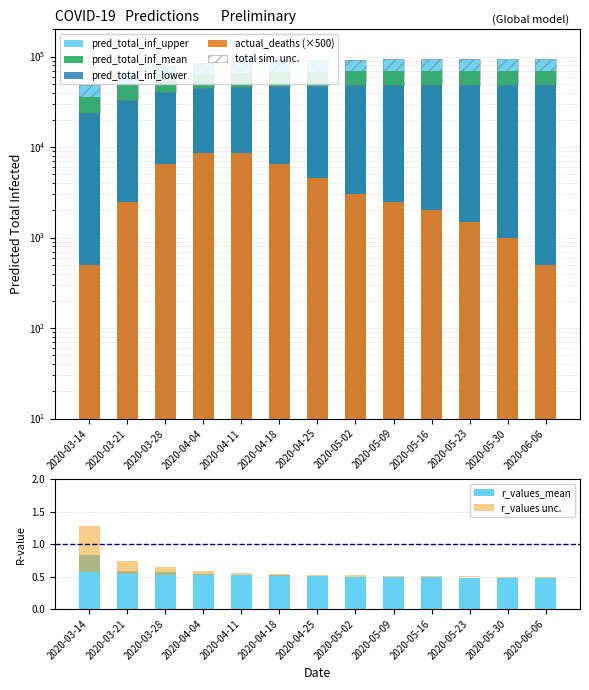

Where is pred_total_inf_mean nearest to the value 52931?

2020-03-21